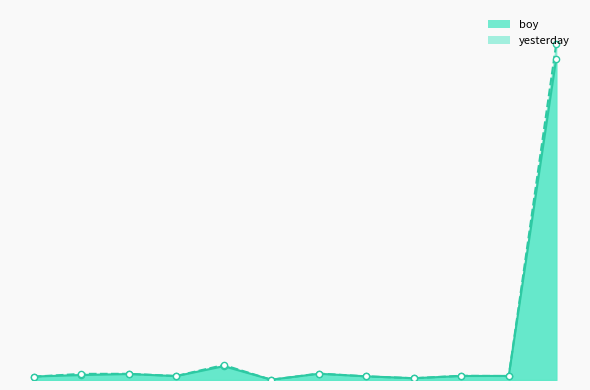

At which category is the sum across all series the highest?

^GSPTSE